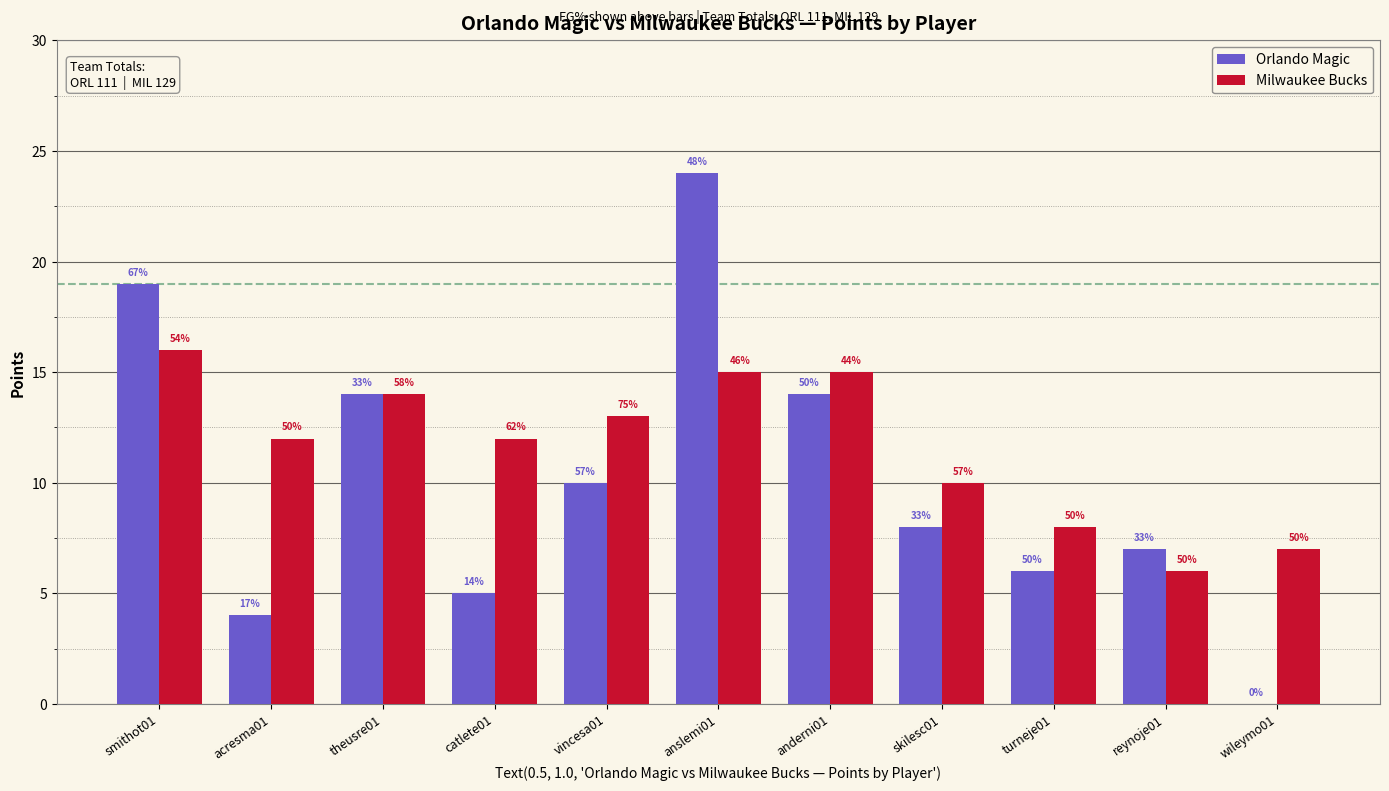

Where is Milwaukee Bucks nearest to the value 11?

acresma01